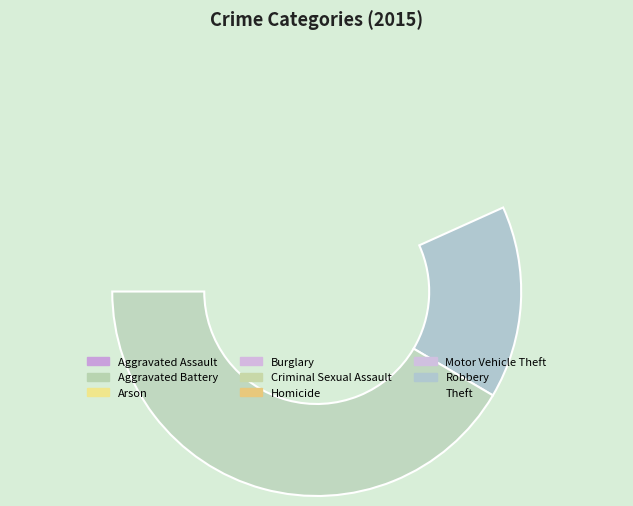

What portion of the pie excludes Robbery?

84.8%